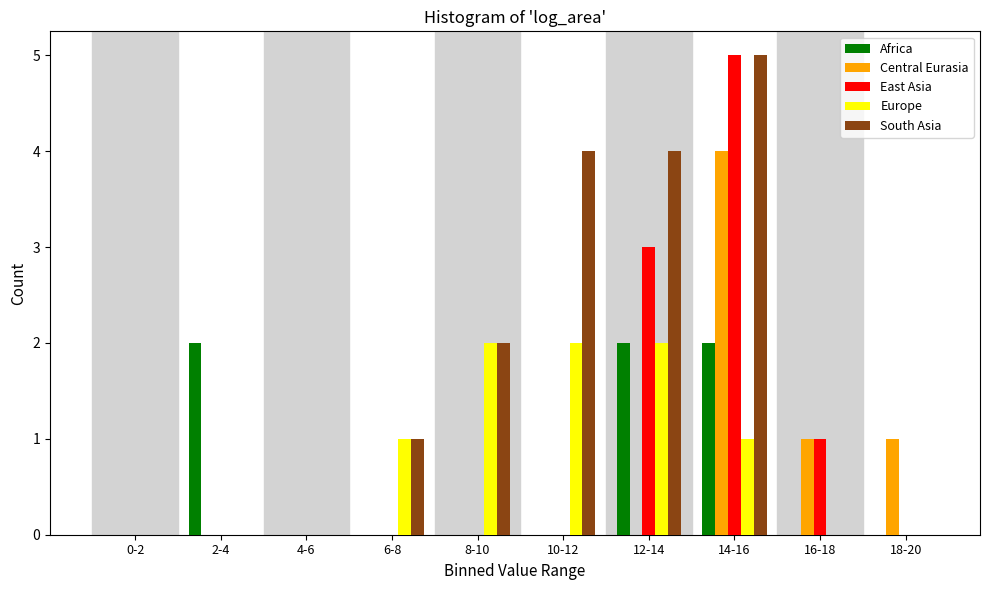

The East Asia series shows 0 at 8-10. True or false?

True